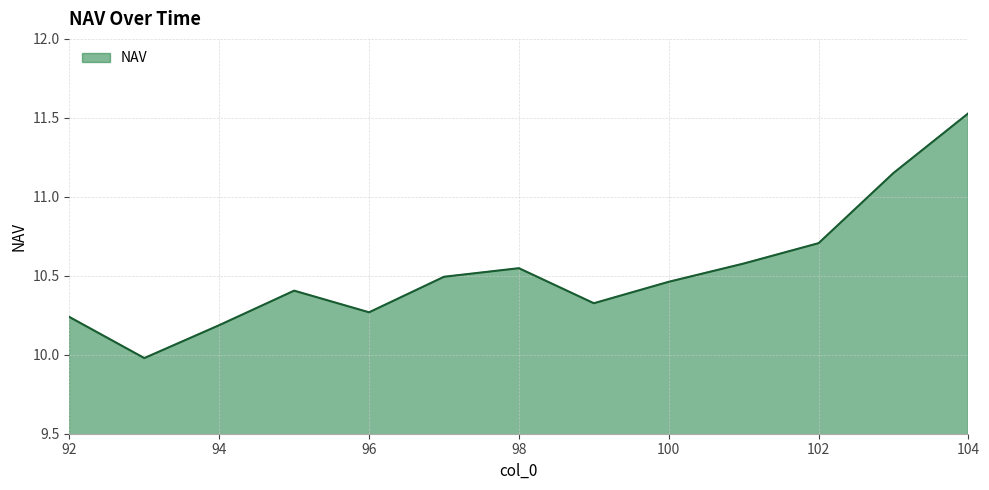

Does the chart have visible grid lines?

Yes